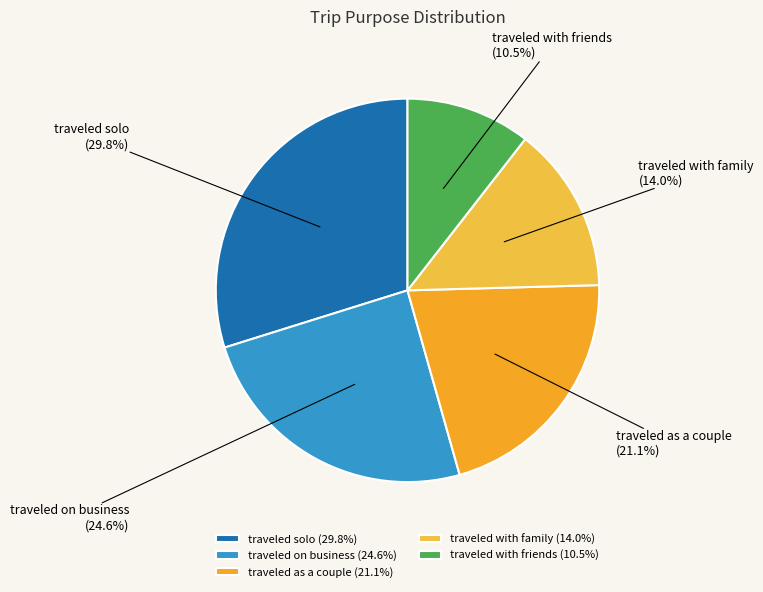

Approximately how many times larger is the value at traveled with family compared to traveled as a couple?

0.7